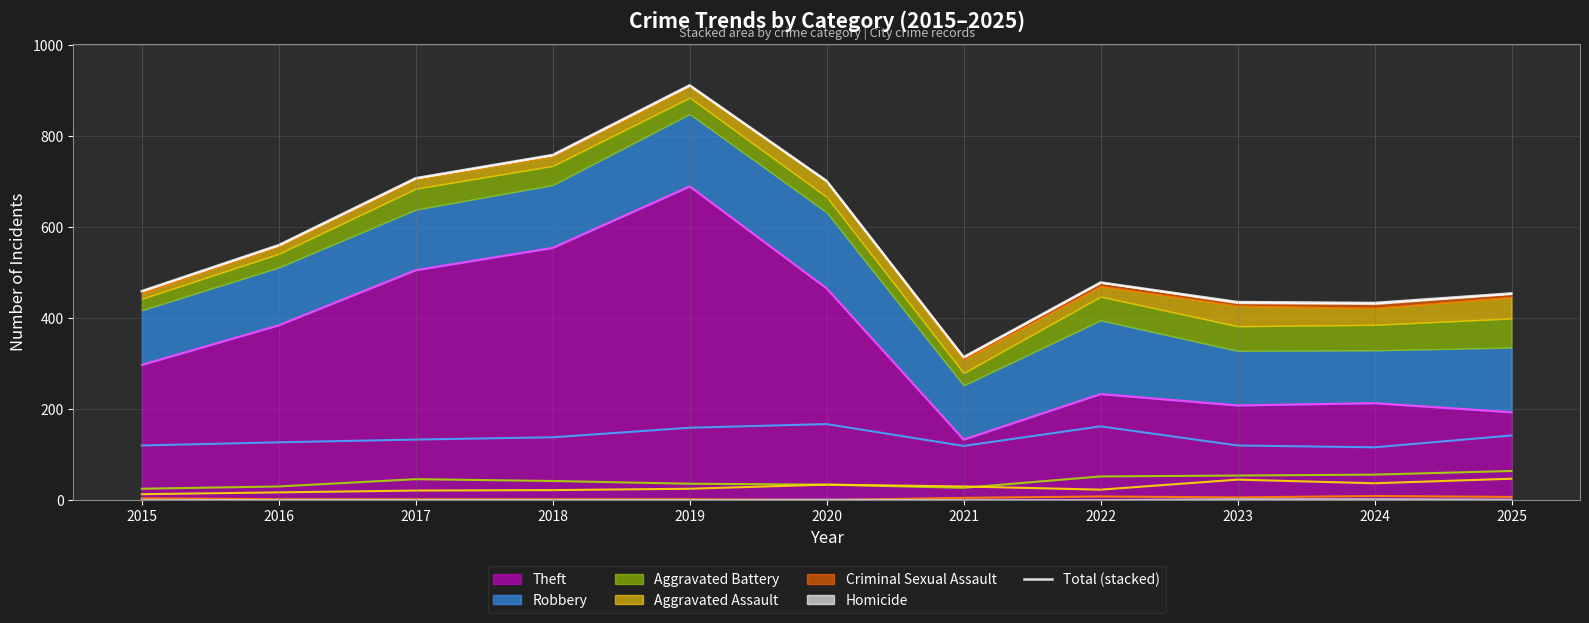

True or false: the data shows 1200 at 2020.

False